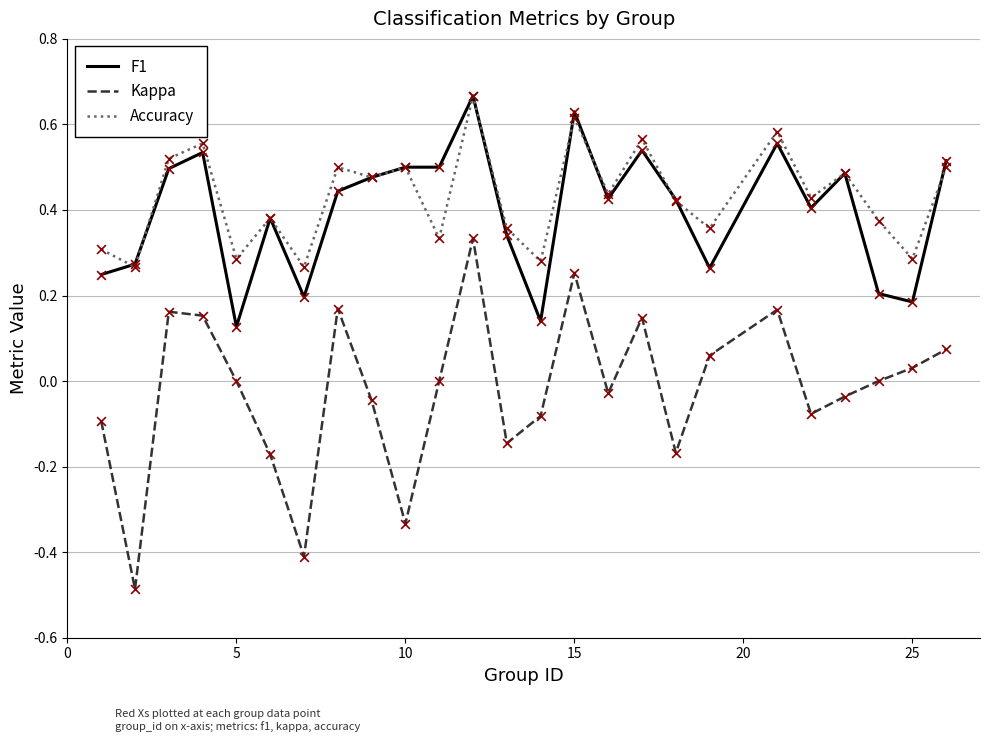

Which series has the largest range (max minus min)?

Kappa